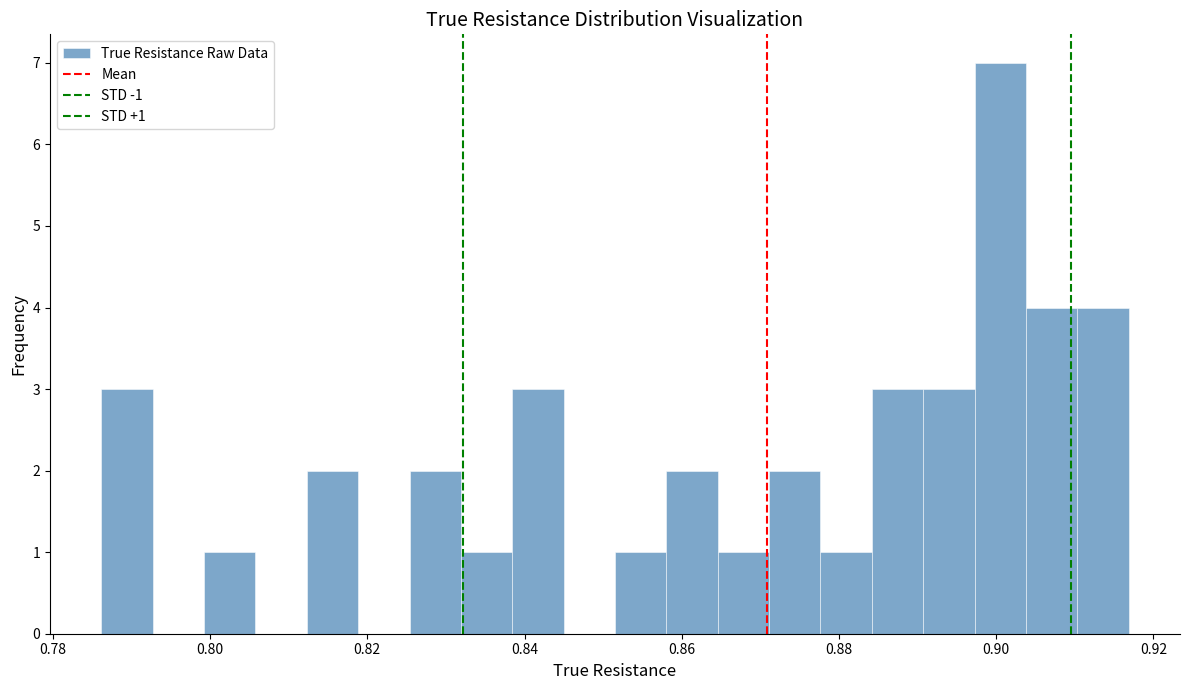

Around what value on the x-axis is the tallest bar? Give the approximate position of its centre, as read against the axis.

0.900